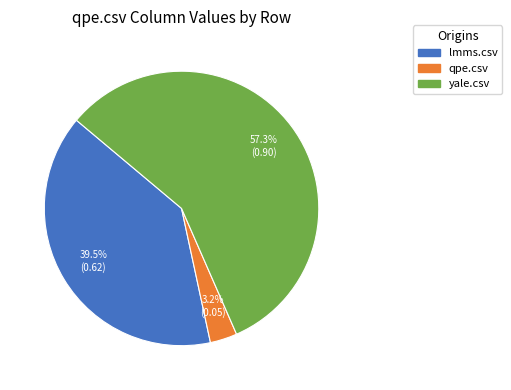

To the nearest percent, what percentage of the pie is qpe.csv?

3%